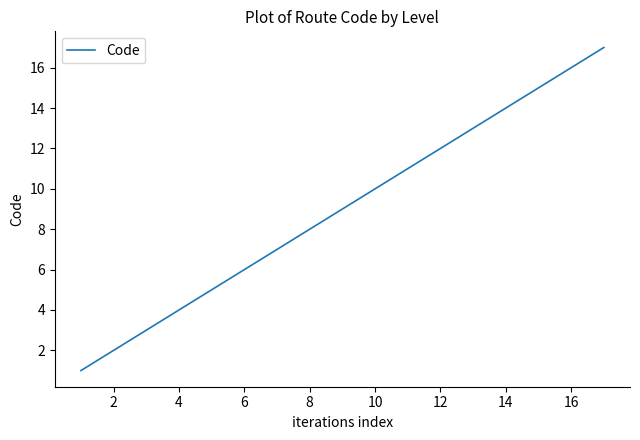

What is the greatest value displayed?

17